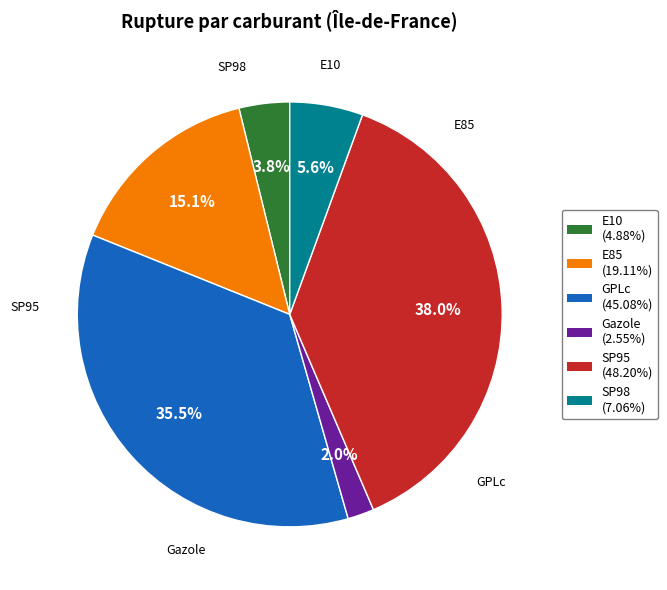

Rank the categories by value from highest to lowest.

SP95, GPLc, E85, SP98, E10, Gazole